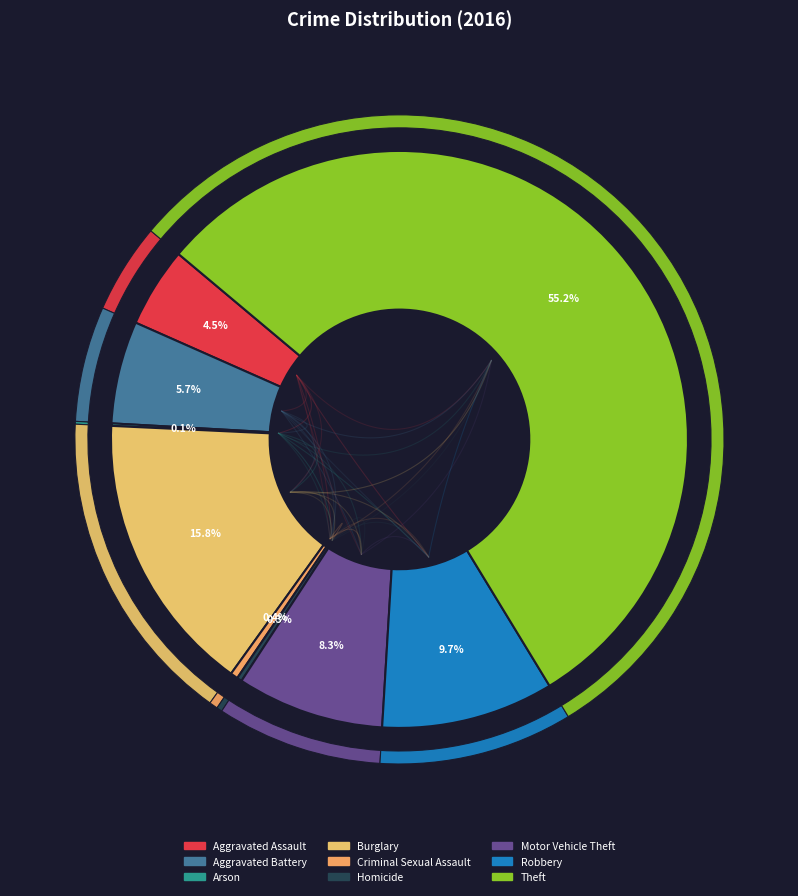

What percentage is the Motor Vehicle Theft slice, to the nearest percent?

8%